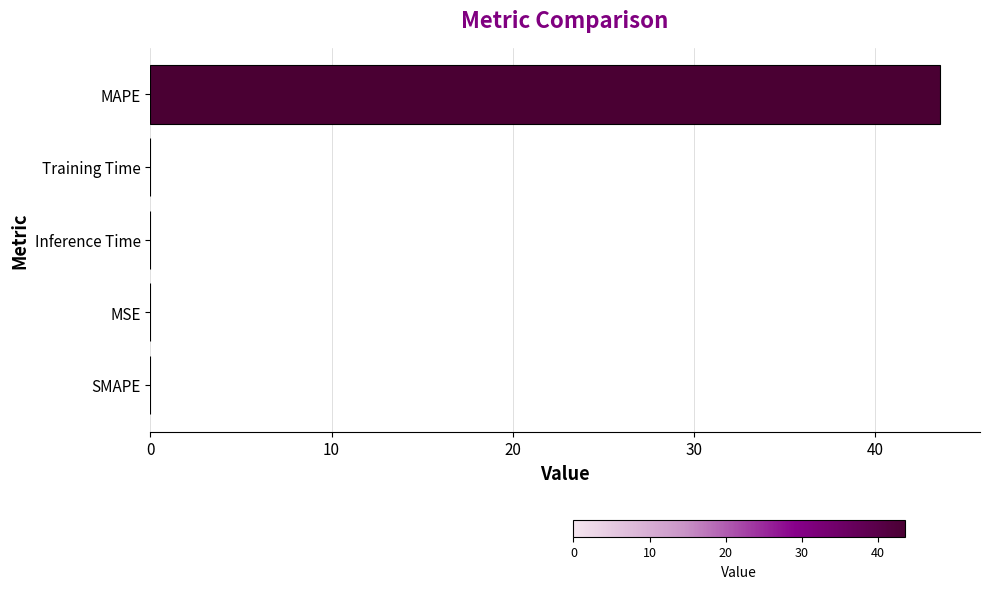

What is the sum of all values?

43.6